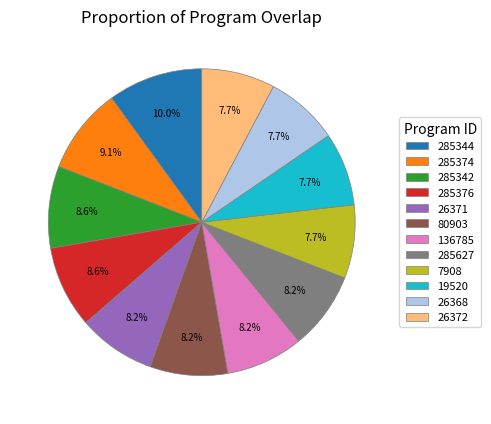

True or false: 26371 accounts for 13% of the total.

False